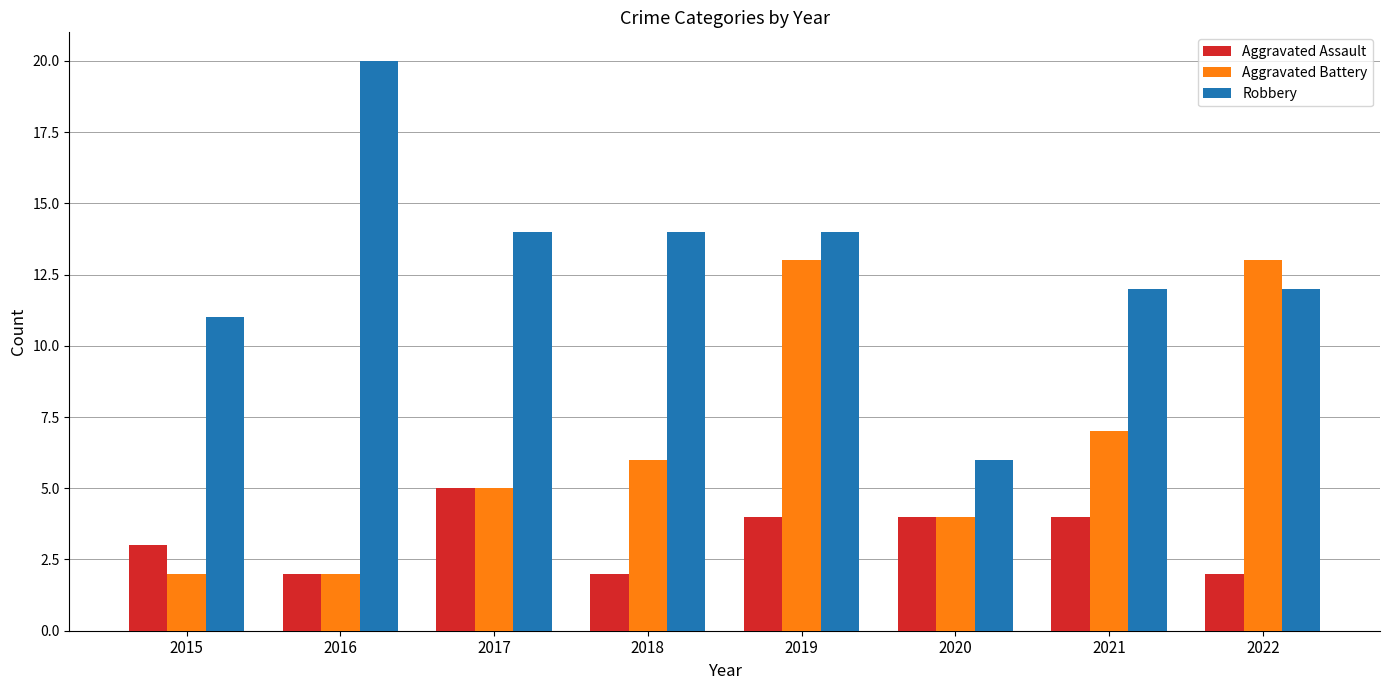

True or false: Robbery has a value of 20 at 2016.

True